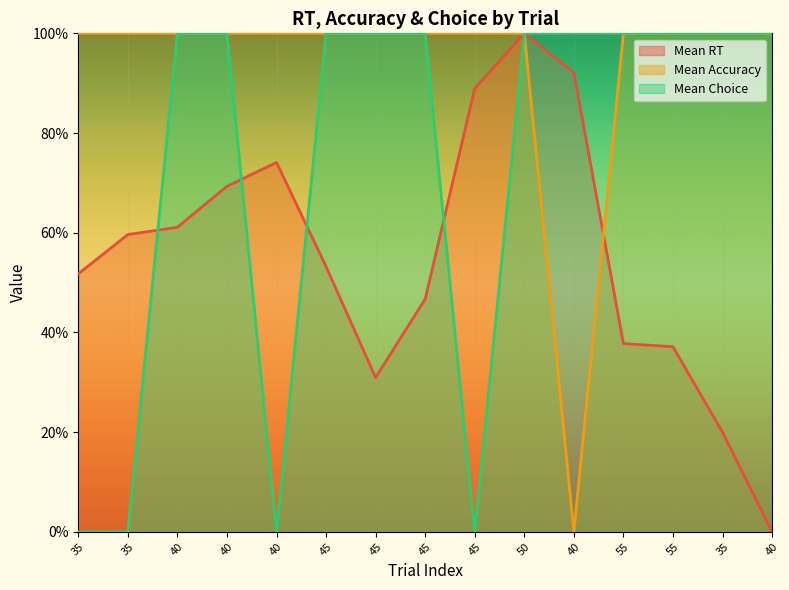

Which series has the largest range (max minus min)?

Mean Accuracy